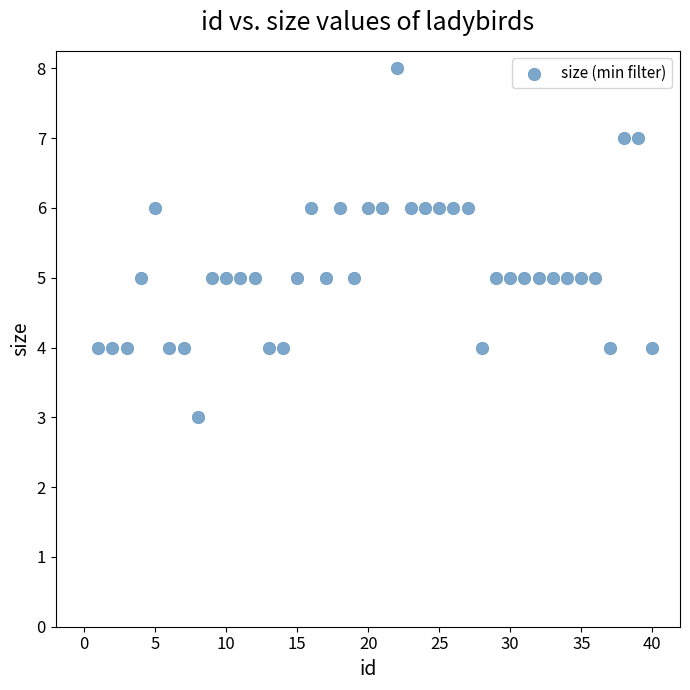

What is the range of X values (max minus min)?

39